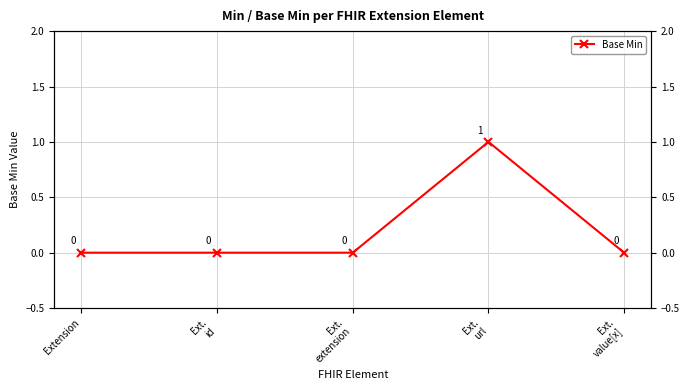

What position from the right is Ext.
url?

2